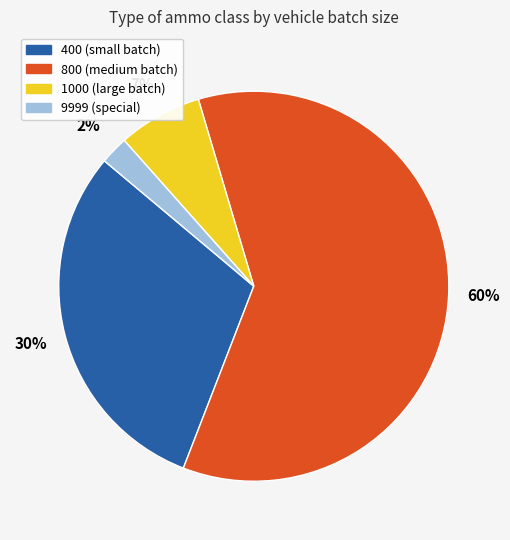

To the nearest percent, what is the average slice percentage?

25%